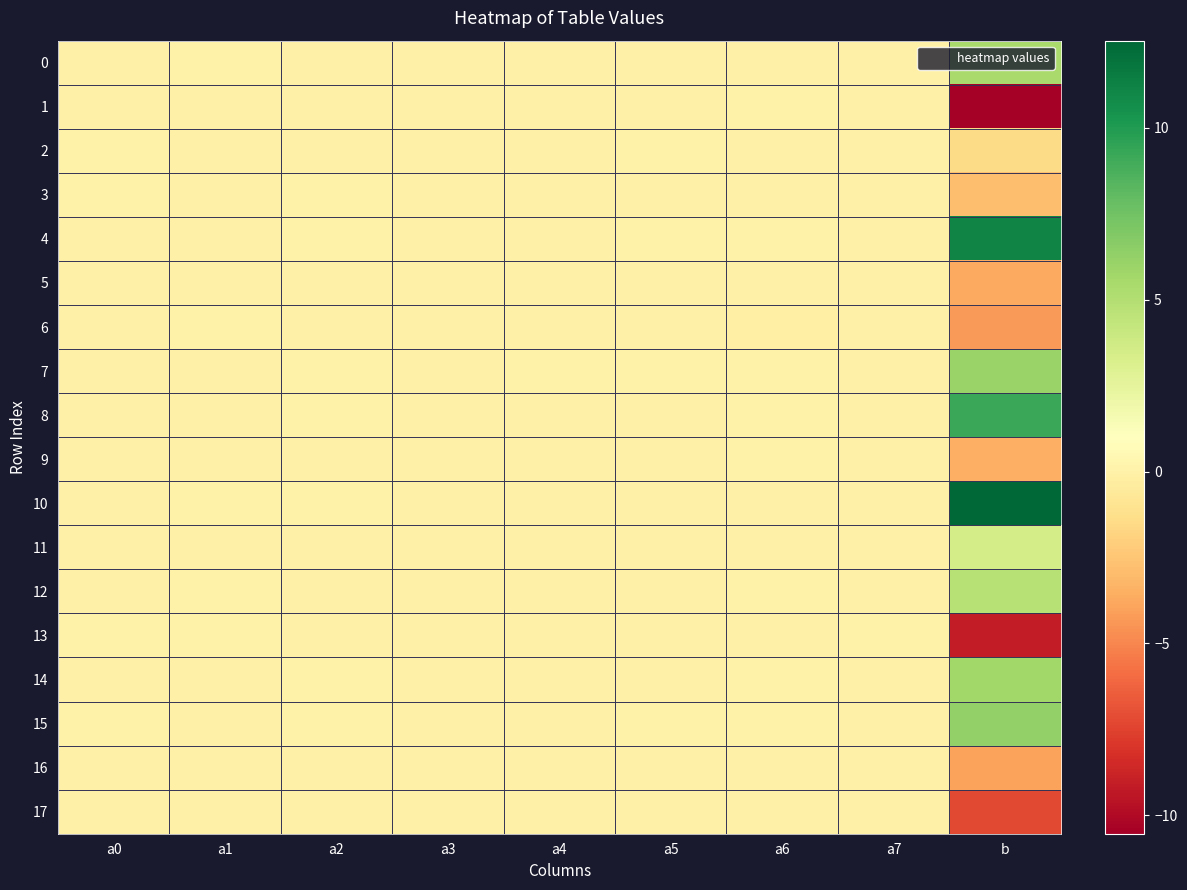

Reading left to right, transcribe all the data shown in this chart.

0: a0=0.0	a1=0.0	a2=0.0	a3=-0.0	a4=0.0	a5=-0.0	a6=-0.0	a7=-0.0	b=5.5
1: a0=0.0	a1=-0.0	a2=-0.0	a3=0.0	a4=-0.0	a5=-0.0	a6=0.1	a7=0.0	b=-10.5
2: a0=0.0	a1=-0.0	a2=-0.0	a3=0.0	a4=-0.0	a5=0.0	a6=-0.0	a7=0.0	b=-1.5
3: a0=0.0	a1=-0.0	a2=0.0	a3=-0.0	a4=-0.0	a5=-0.0	a6=-0.0	a7=-0.0	b=-2.8
4: a0=-0.0	a1=-0.0	a2=0.0	a3=-0.0	a4=0.0	a5=0.0	a6=0.1	a7=-0.0	b=11.1
5: a0=-0.0	a1=-0.0	a2=-0.0	a3=0.0	a4=0.0	a5=-0.0	a6=-0.0	a7=0.0	b=-3.8
6: a0=-0.0	a1=0.0	a2=-0.0	a3=-0.0	a4=-0.0	a5=-0.0	a6=-0.1	a7=0.0	b=-4.3
7: a0=0.0	a1=0.0	a2=0.0	a3=-0.0	a4=0.0	a5=0.0	a6=0.0	a7=0.0	b=6.0
8: a0=-0.0	a1=0.0	a2=0.0	a3=0.0	a4=-0.0	a5=0.0	a6=0.0	a7=-0.0	b=9.3
9: a0=-0.0	a1=-0.0	a2=-0.0	a3=0.0	a4=-0.0	a5=0.0	a6=0.0	a7=0.0	b=-3.5
10: a0=-0.0	a1=0.0	a2=0.0	a3=-0.0	a4=0.0	a5=0.0	a6=-0.1	a7=-0.0	b=12.5
11: a0=-0.0	a1=0.0	a2=0.0	a3=-0.0	a4=0.0	a5=-0.0	a6=0.0	a7=-0.0	b=3.5
12: a0=-0.0	a1=0.0	a2=-0.0	a3=0.0	a4=0.0	a5=0.0	a6=0.0	a7=0.0	b=4.8
13: a0=0.0	a1=0.0	a2=-0.0	a3=0.0	a4=-0.0	a5=-0.0	a6=-0.1	a7=0.0	b=-9.1
14: a0=0.0	a1=0.0	a2=0.0	a3=-0.0	a4=-0.0	a5=0.0	a6=0.0	a7=-0.0	b=5.8
15: a0=0.0	a1=-0.0	a2=0.0	a3=0.0	a4=0.0	a5=0.0	a6=0.1	a7=-0.0	b=6.3
16: a0=-0.0	a1=-0.0	a2=-0.0	a3=0.0	a4=-0.0	a5=-0.0	a6=-0.0	a7=-0.0	b=-4.0
17: a0=0.0	a1=-0.0	a2=-0.0	a3=-0.0	a4=0.0	a5=-0.0	a6=-0.0	a7=0.0	b=-7.3